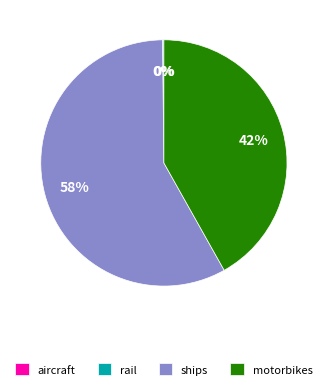

To the nearest percent, what portion does motorbikes represent?

42%